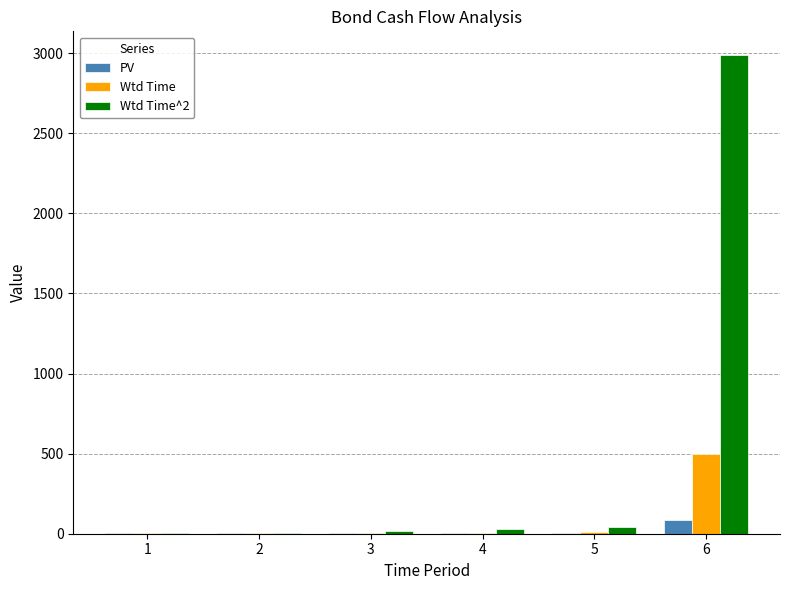

At which category is the sum across all series the highest?

6